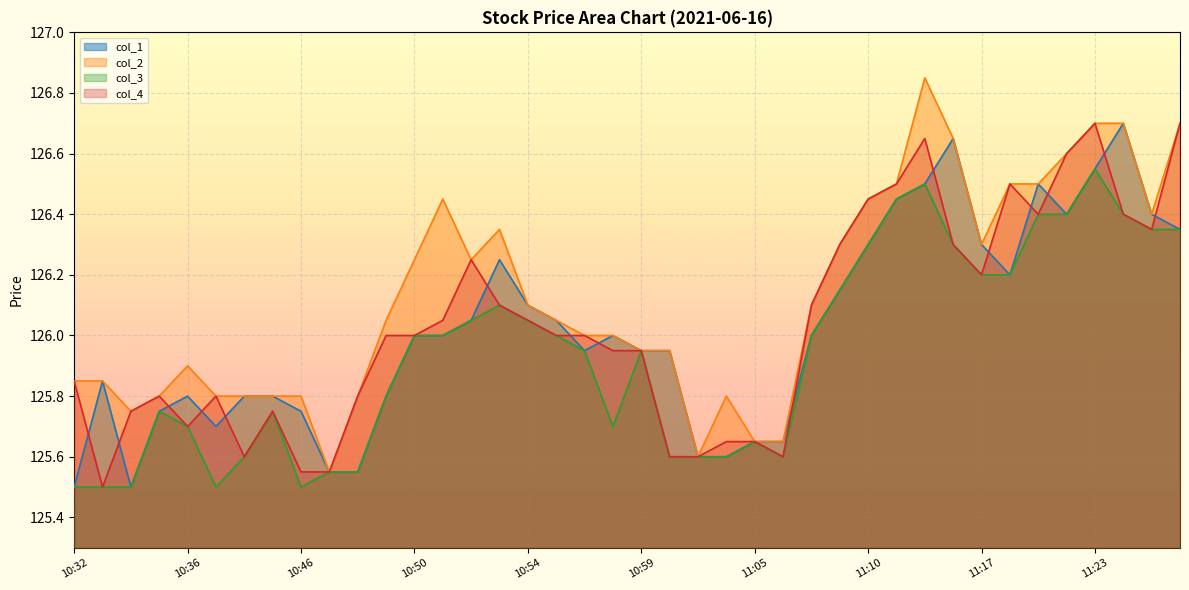

At which category does col_3 reach its first local peak?

10:35